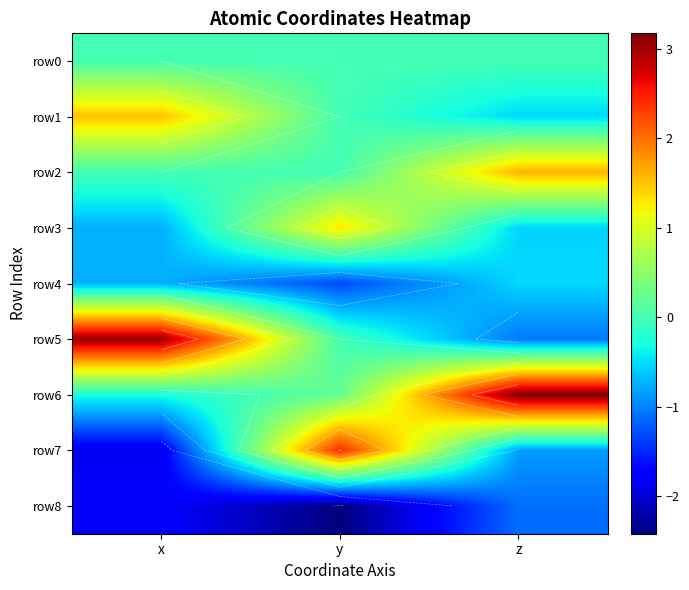

What is the lowest value of the row6 series?

-0.3